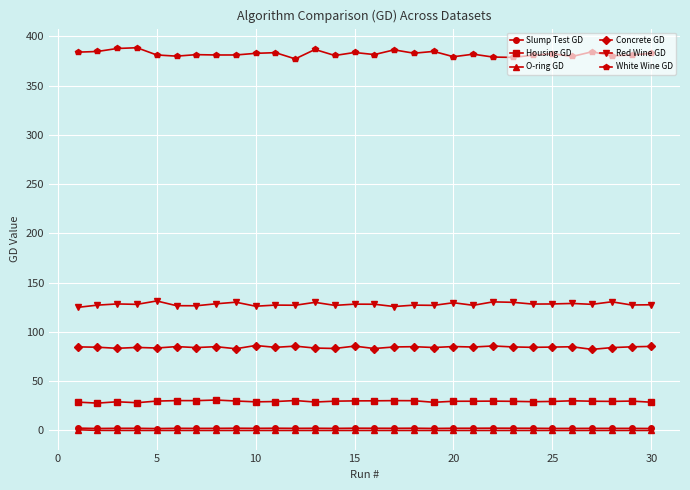

What is the value of the White Wine GD point at the 4th from the left?

388.3